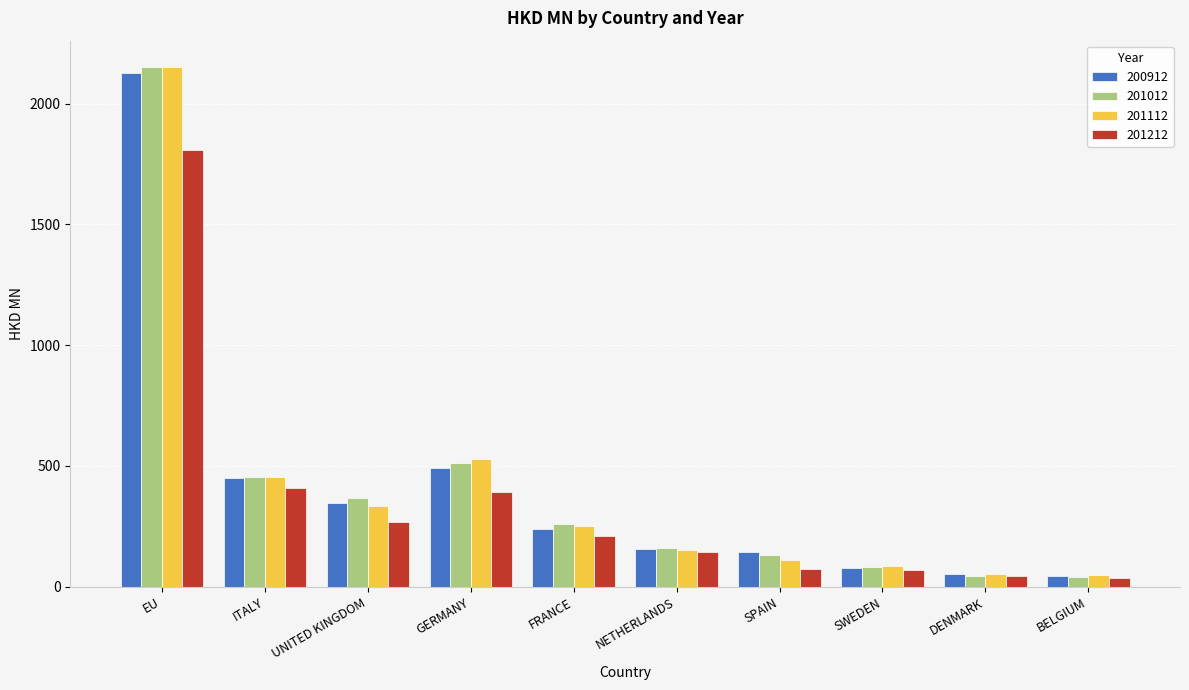

What is the highest value of the 201112 series?

2149.7